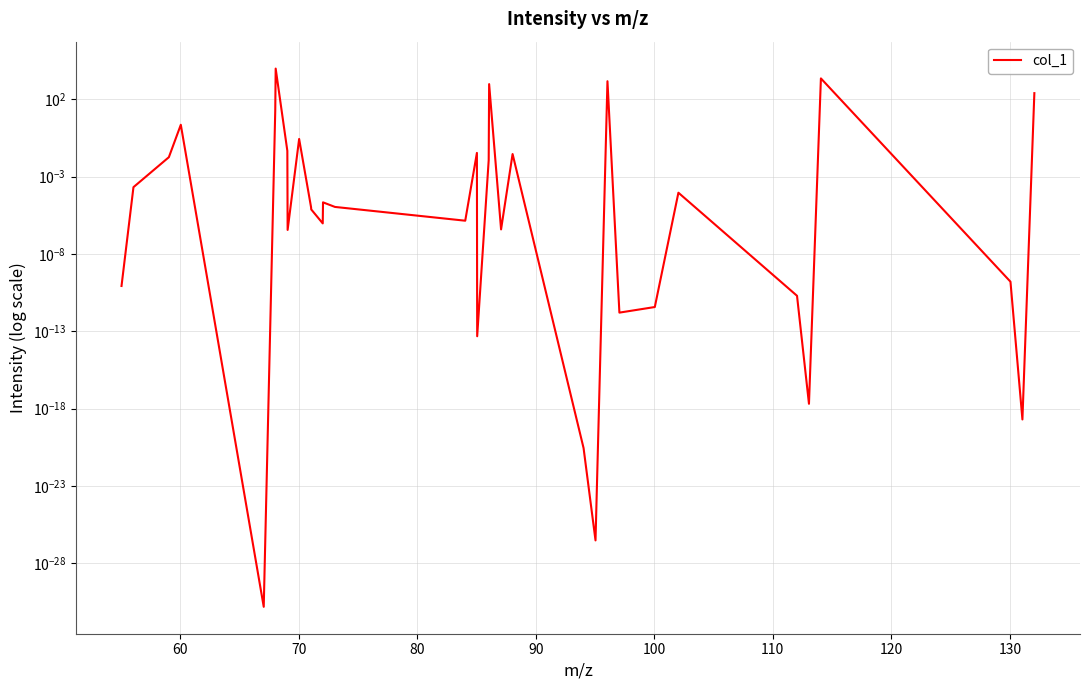

What is the greatest value displayed?

10000.0